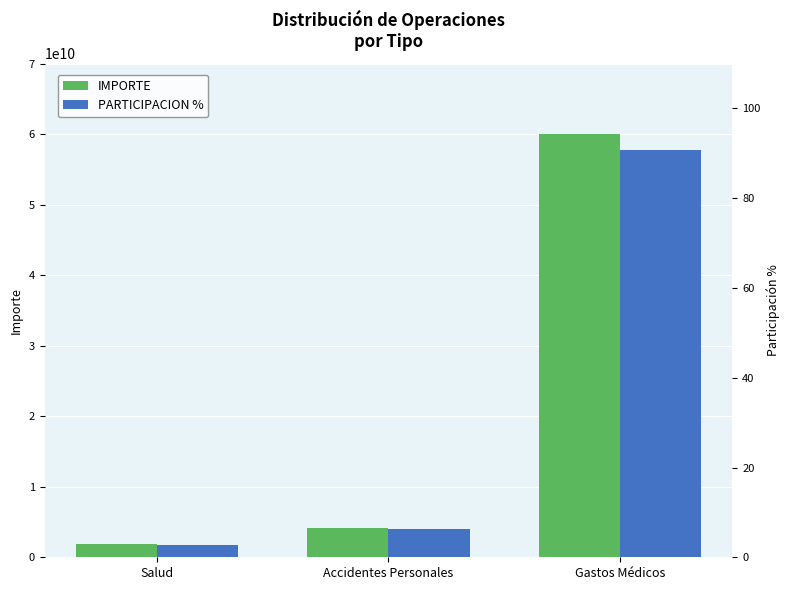

At which category is the sum across all series the highest?

Gastos Médicos